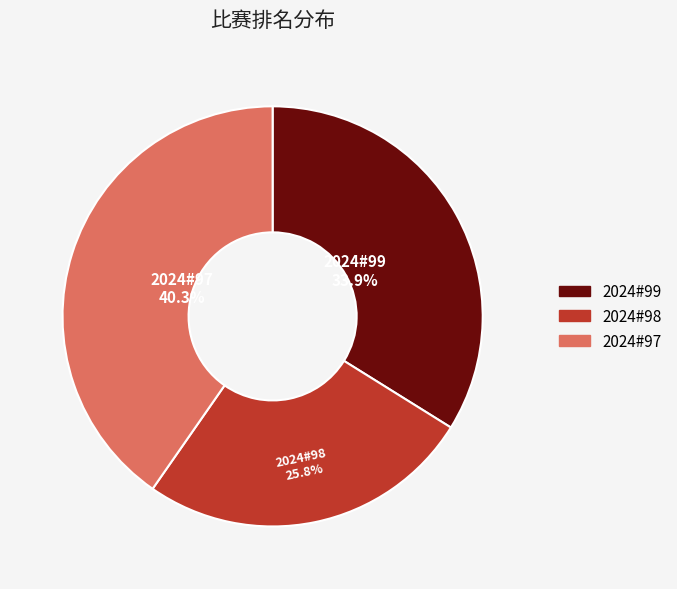

What portion of the pie excludes 2024#99?

66.1%